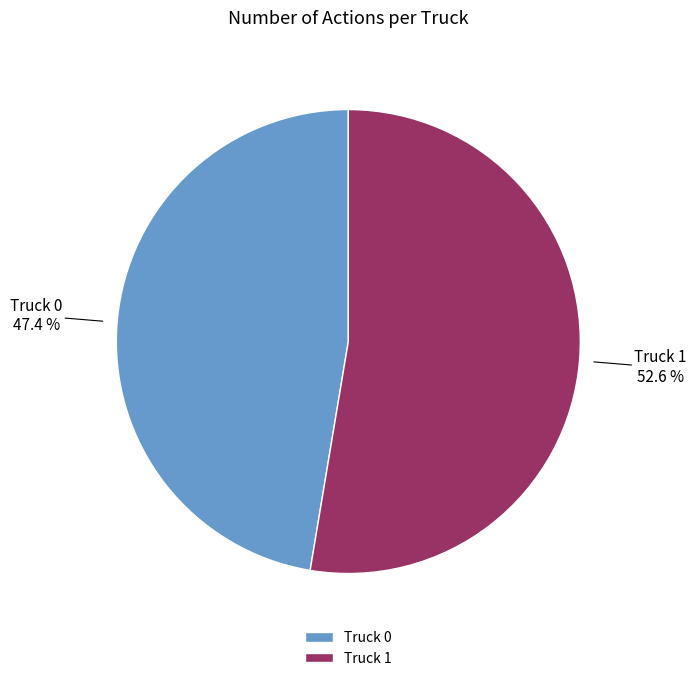

To the nearest percent, what is the average slice percentage?

50%